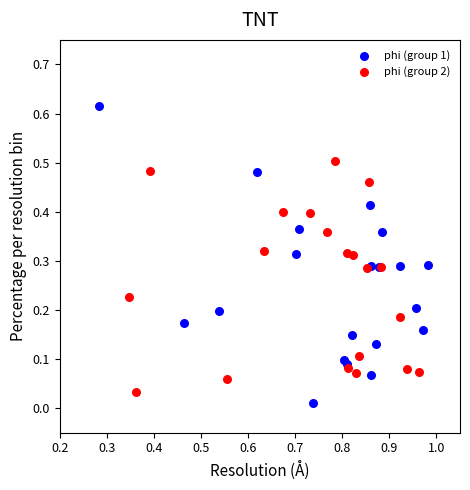

Which series has the largest Y range (max minus min)?

phi (group 1)